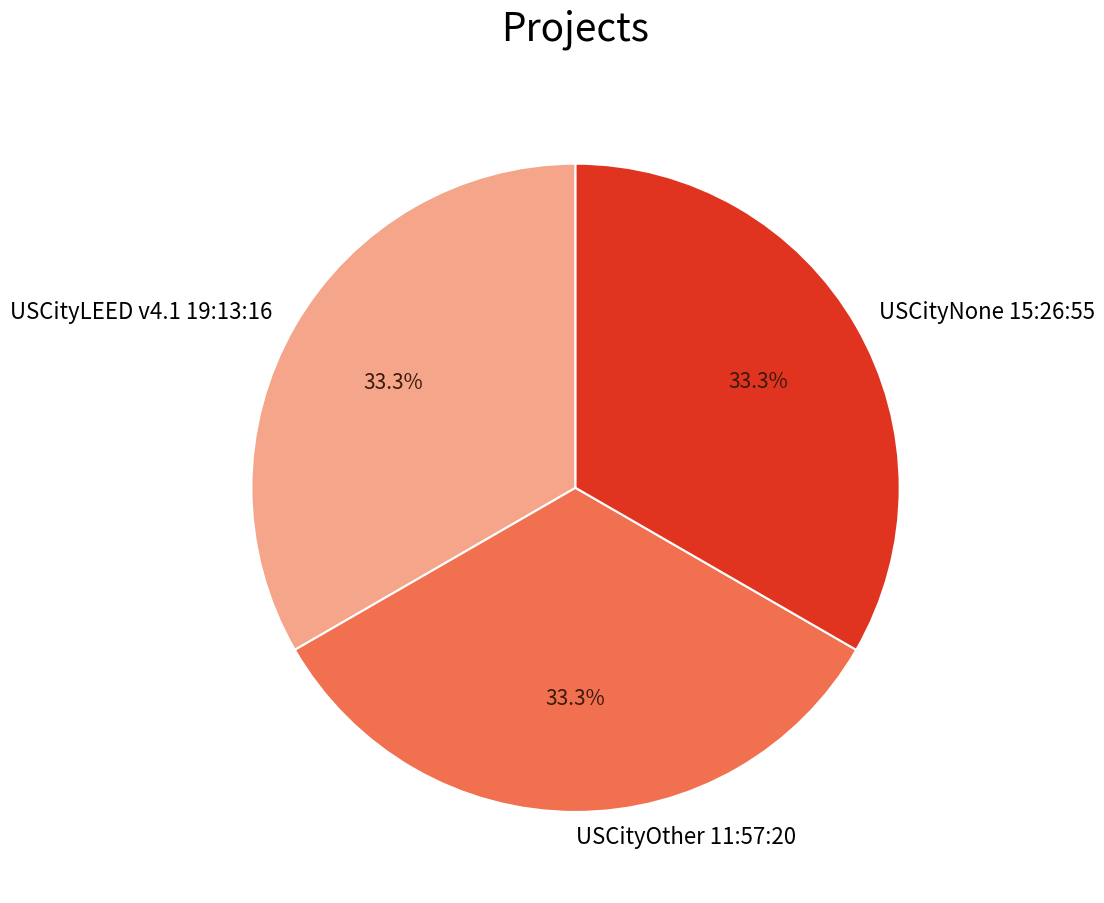

Does USCityNone 15:26:55 represent more than half of the total?

No